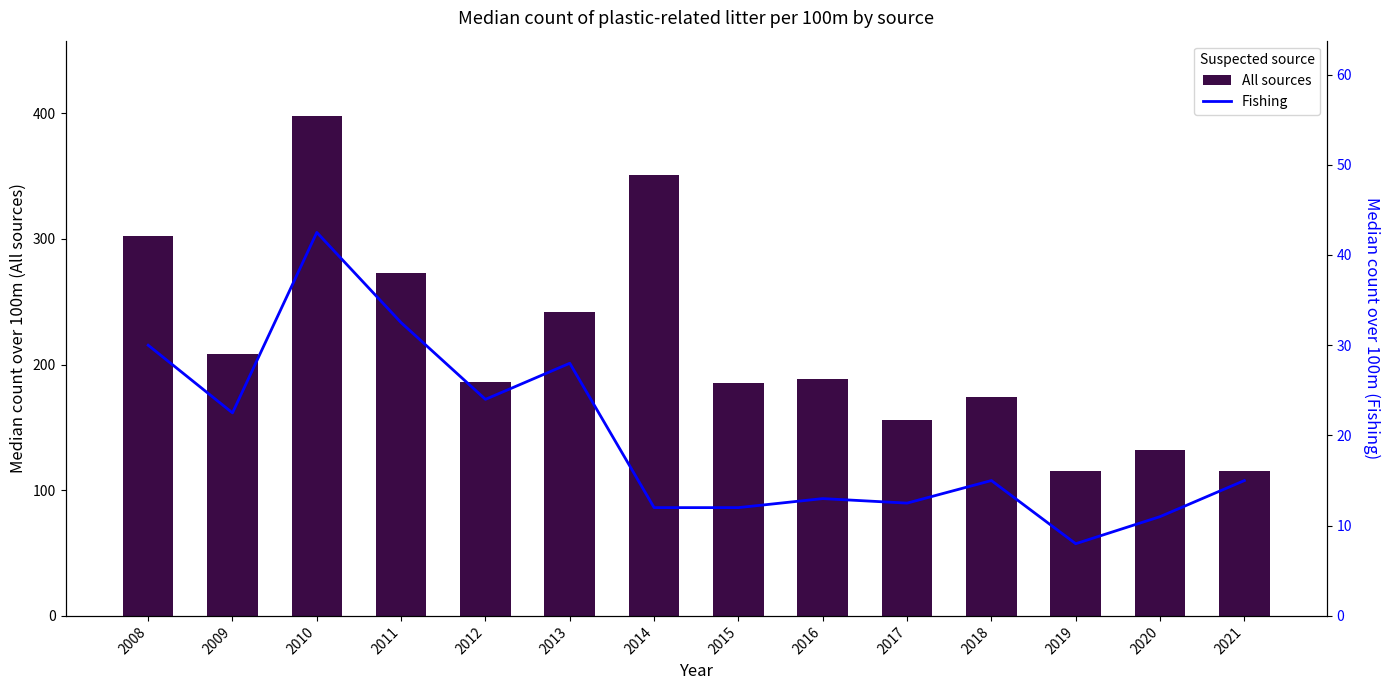

True or false: Fishing has a value of 4.0 at 2019.

False